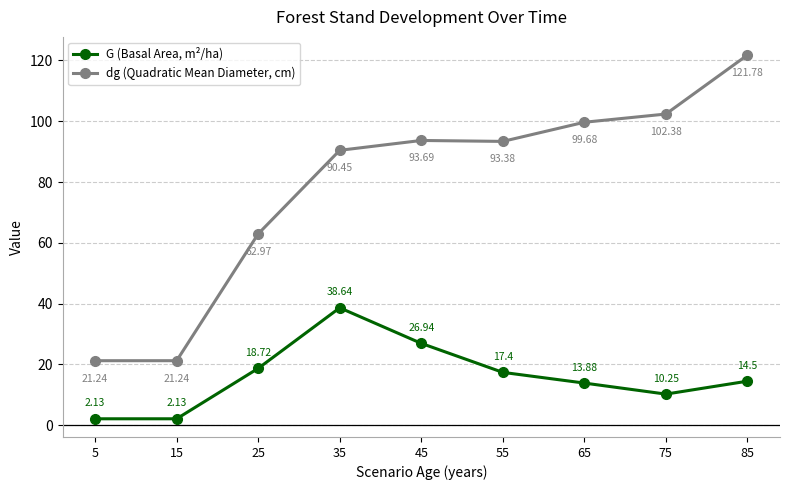

What is the difference between the highest and lowest values at 65?

85.8